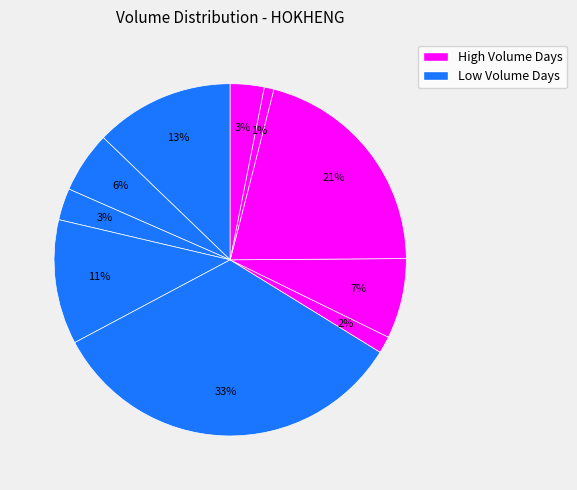

How many segments does this pie chart have?

10